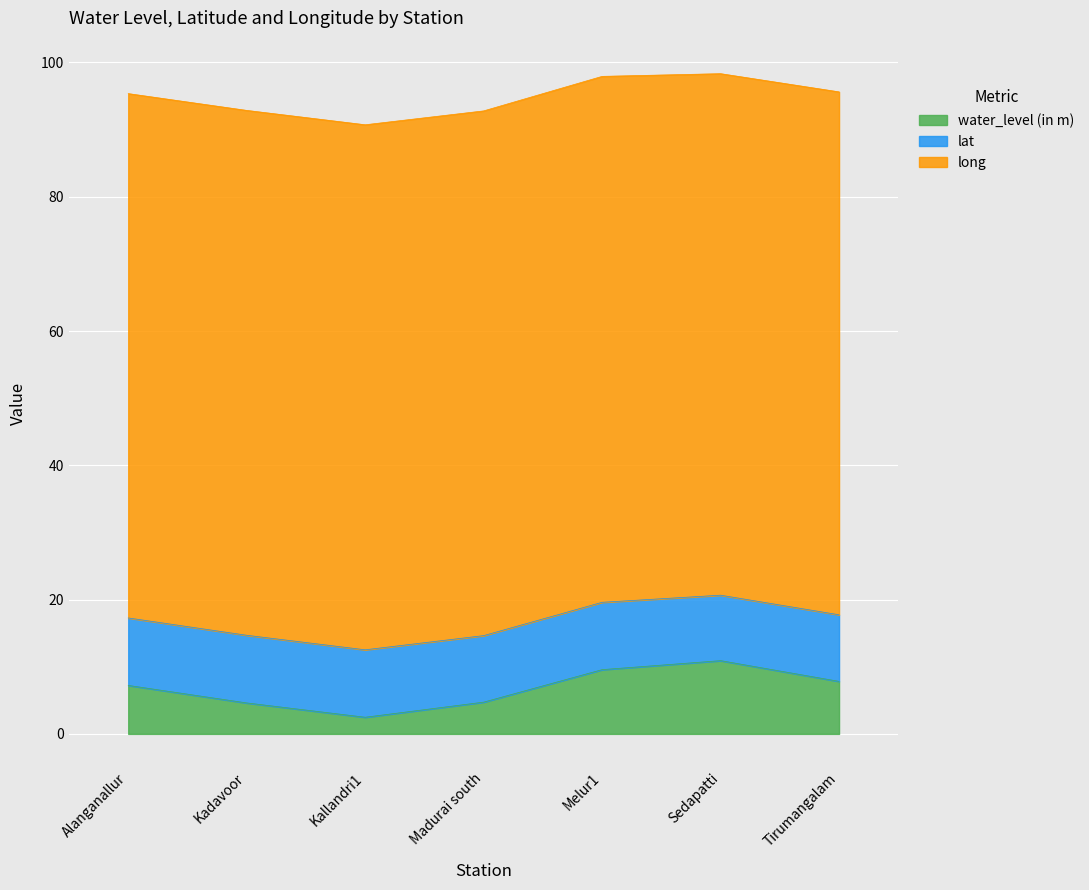

Reading left to right, transcribe all the data shown in this chart.

water_level (in m): Alanganallur=7.2	Kadavoor=4.6	Kallandri1=2.5	Madurai south=4.7	Melur1=9.6	Sedapatti=10.9	Tirumangalam=7.8
lat: Alanganallur=10.1	Kadavoor=10.1	Kallandri1=10.0	Madurai south=9.9	Melur1=10.0	Sedapatti=9.8	Tirumangalam=9.9
long: Alanganallur=78.1	Kadavoor=78.2	Kallandri1=78.2	Madurai south=78.2	Melur1=78.3	Sedapatti=77.7	Tirumangalam=77.9